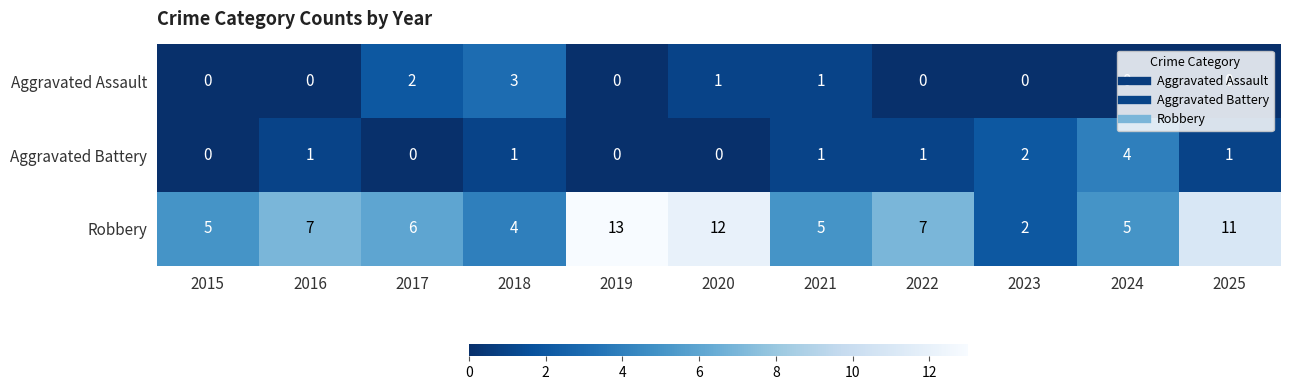

Rank the series by their maximum value, from lowest to highest.

Aggravated Assault, Aggravated Battery, Robbery